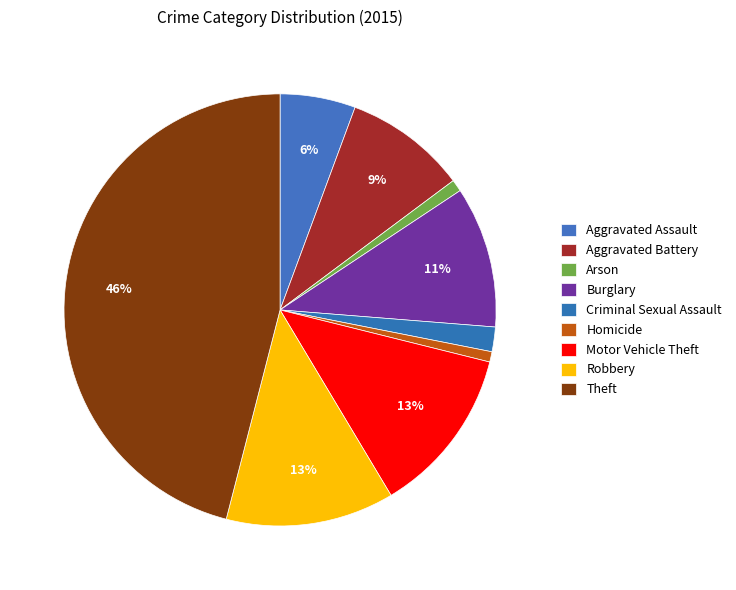

Count the number of slices in the pie.

9